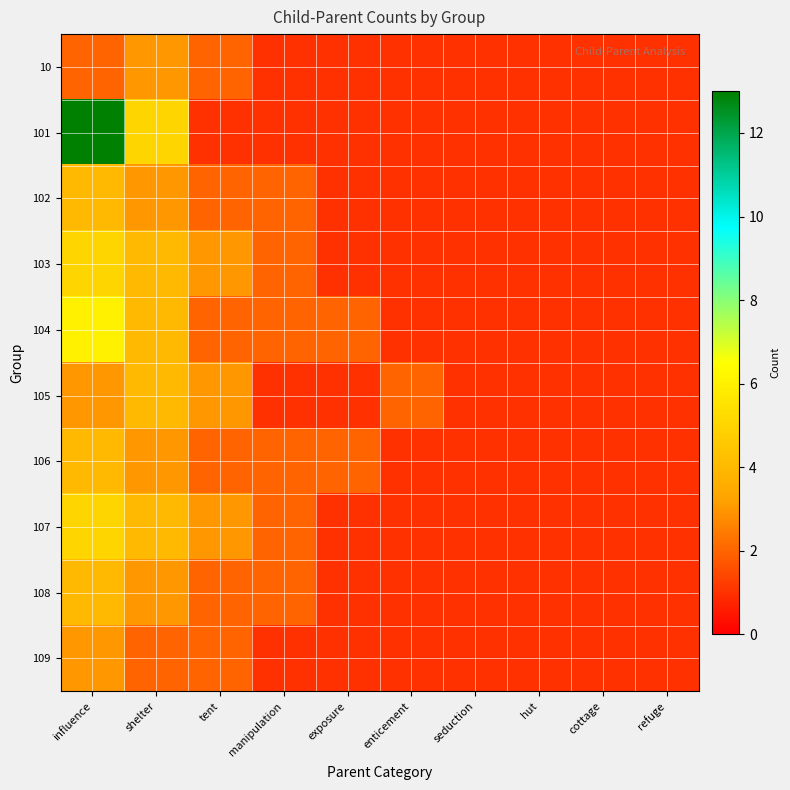

At which category is the sum across all series the highest?

influence